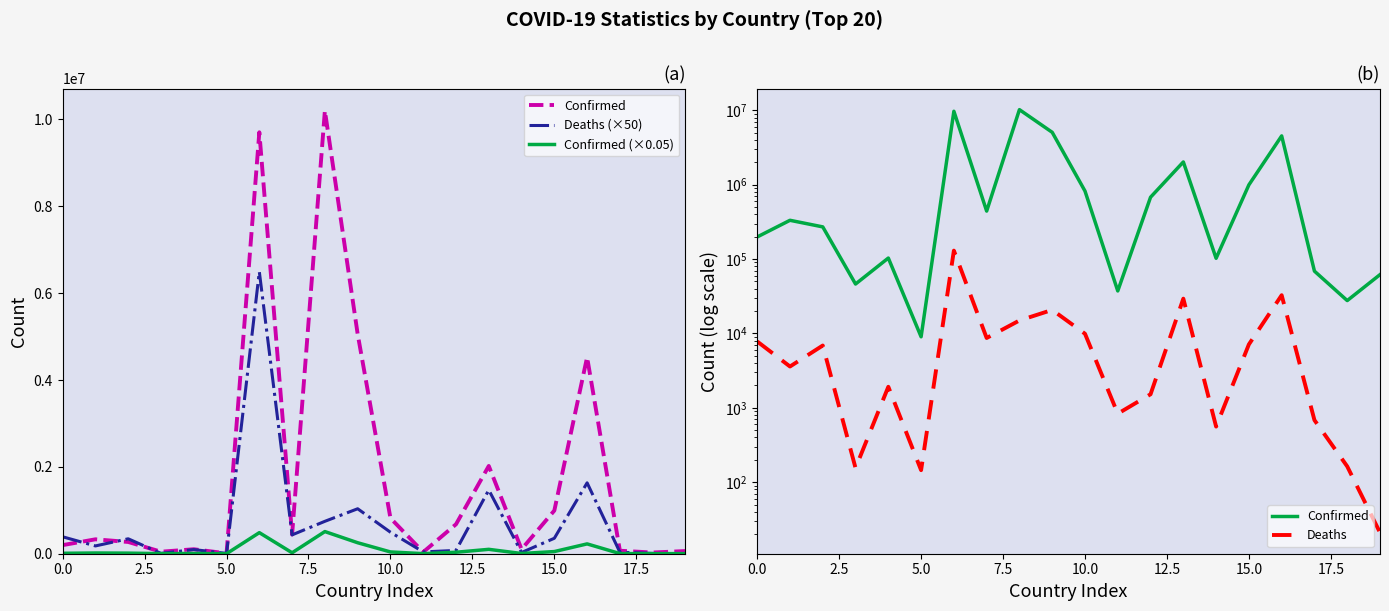

What is the difference between the maximum and minimum values in the Confirmed series?

10192783.0